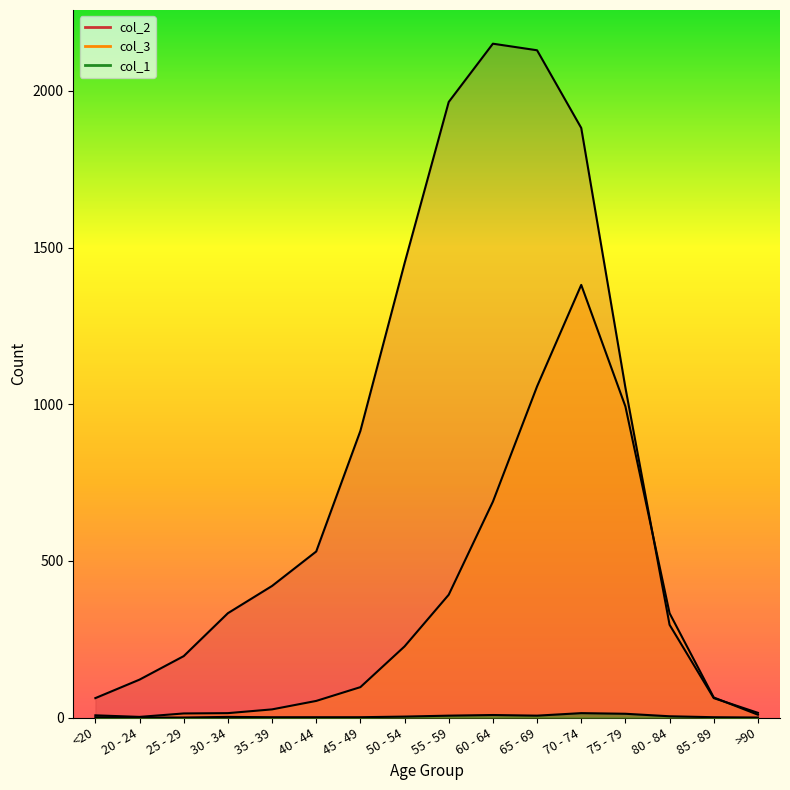

At 50 - 54, list the series in order from smallest to largest.

col_1, col_3, col_2